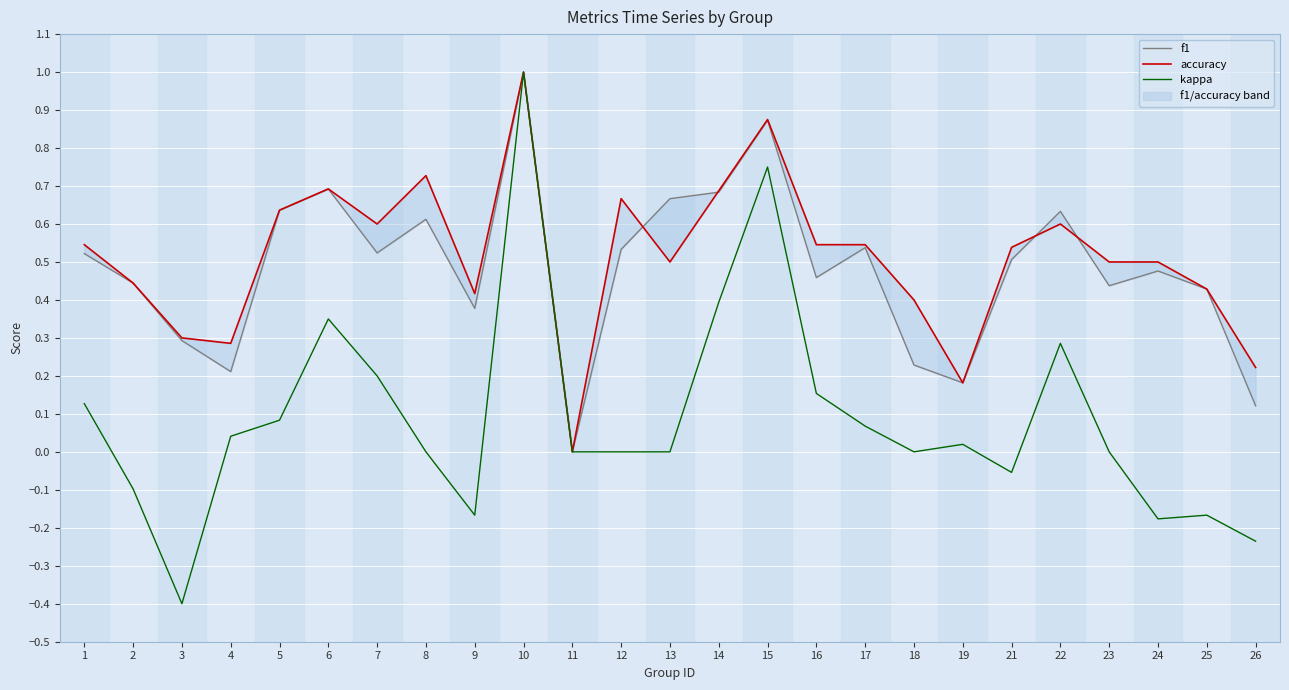

What is the value of the accuracy point at the 15th from the left?

0.9